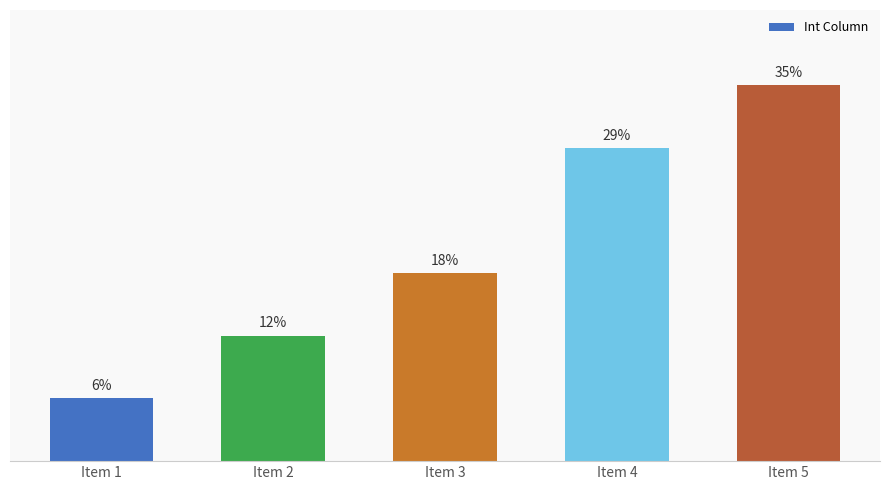

What is the difference between the values at Item 1 and Item 3?

11.8